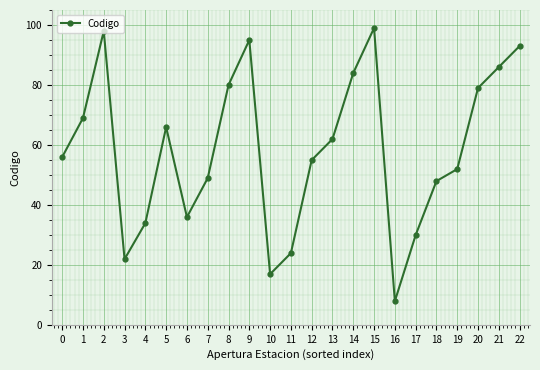

Which label corresponds to the smallest value in the chart?

16